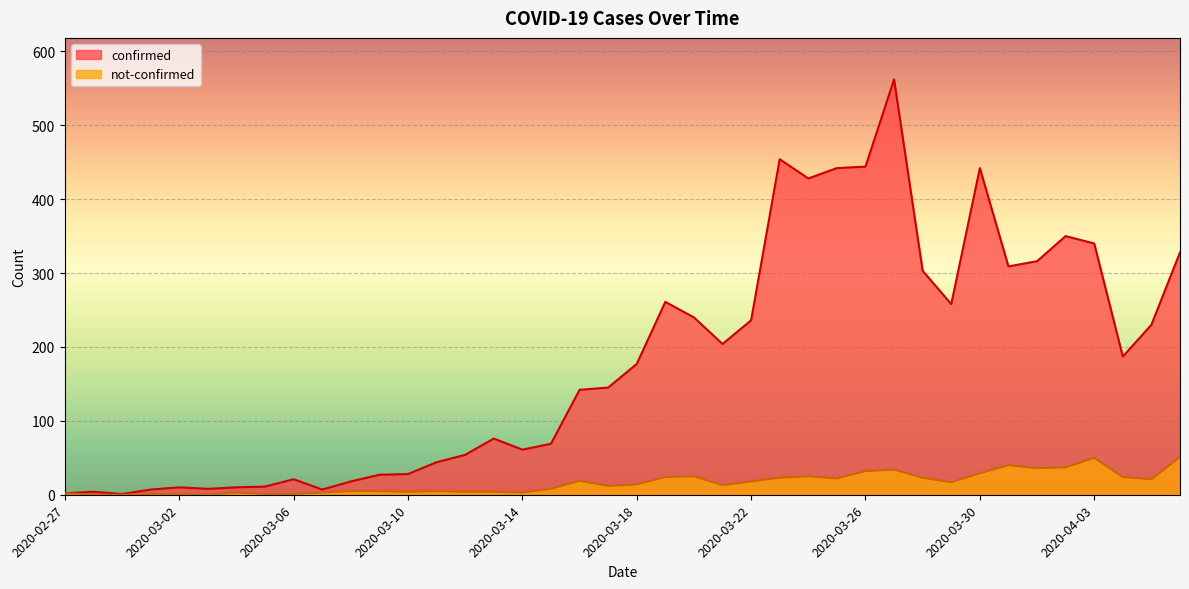

True or false: not-confirmed and confirmed cross at least once.

False